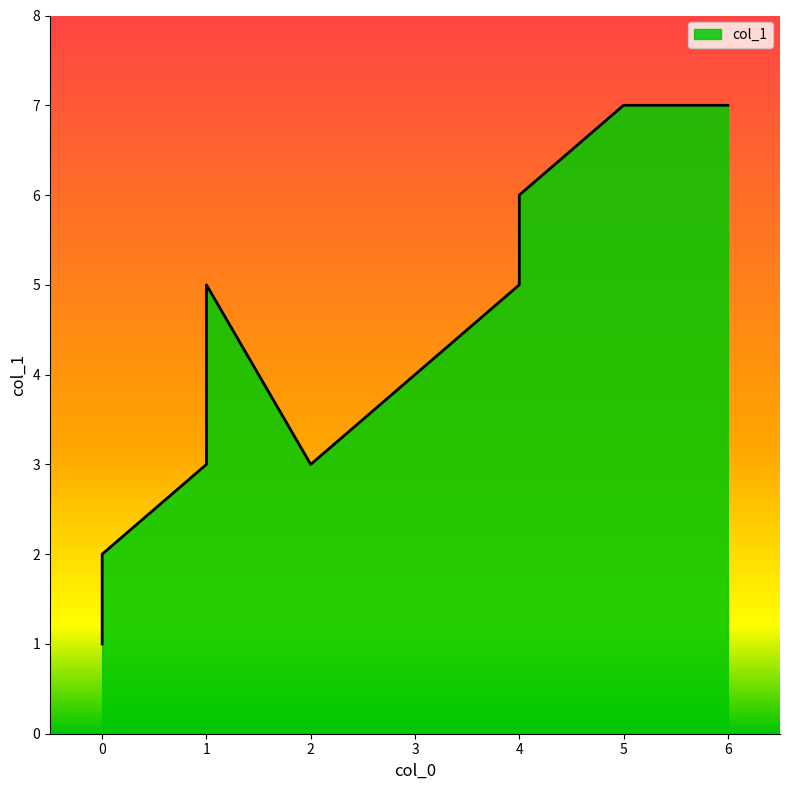

Reading left to right, extract all data points from this chart.

0=1	4=5	4=6	6=7	1=5	2=3	1=3	5=7	0=2